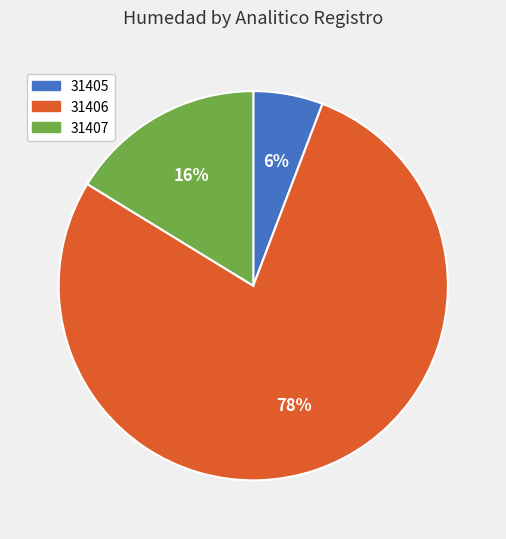

Is there a majority slice in this chart?

Yes